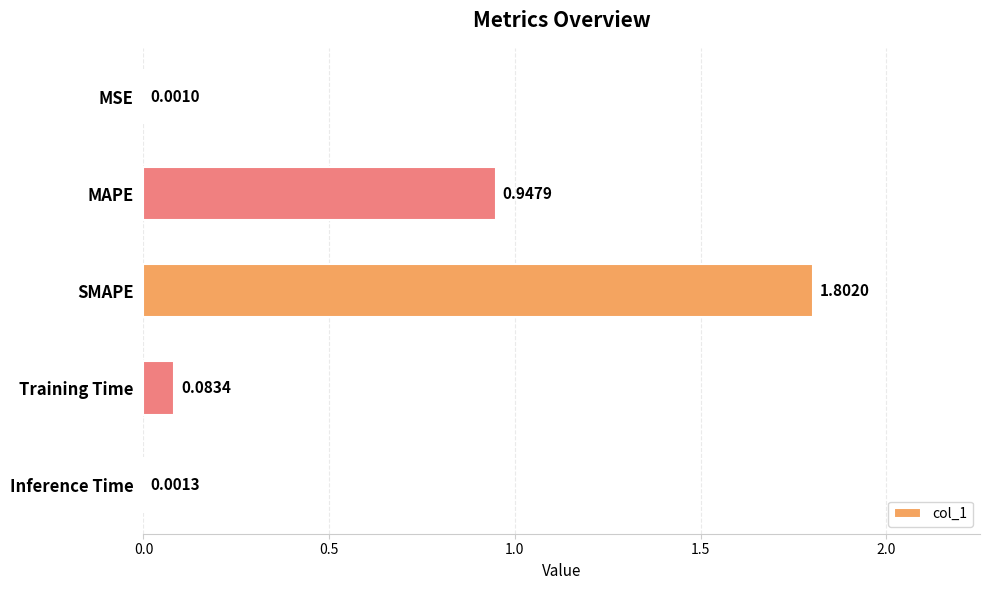

What is the sum of the values at Inference Time and SMAPE?

1.8